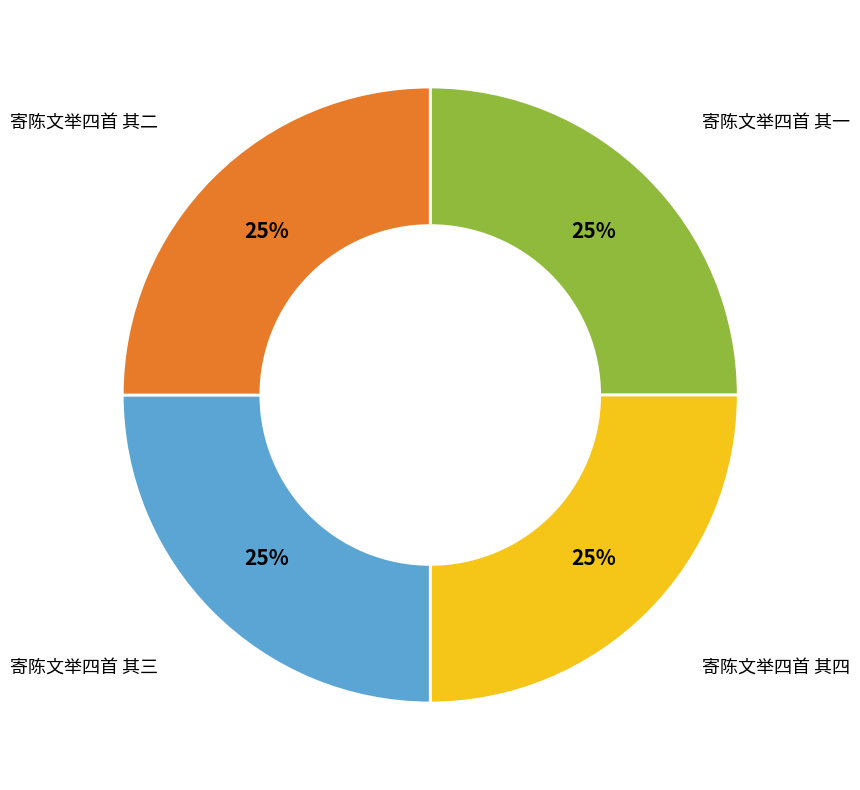

To the nearest percent, what is the average slice percentage?

25%